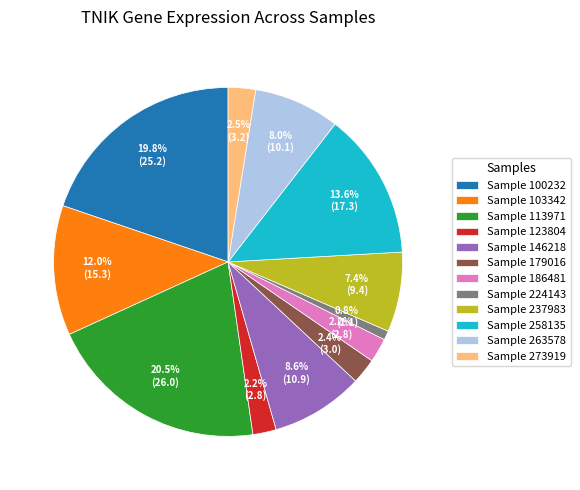

Which has a higher value, Sample 100232 or Sample 237983?

Sample 100232